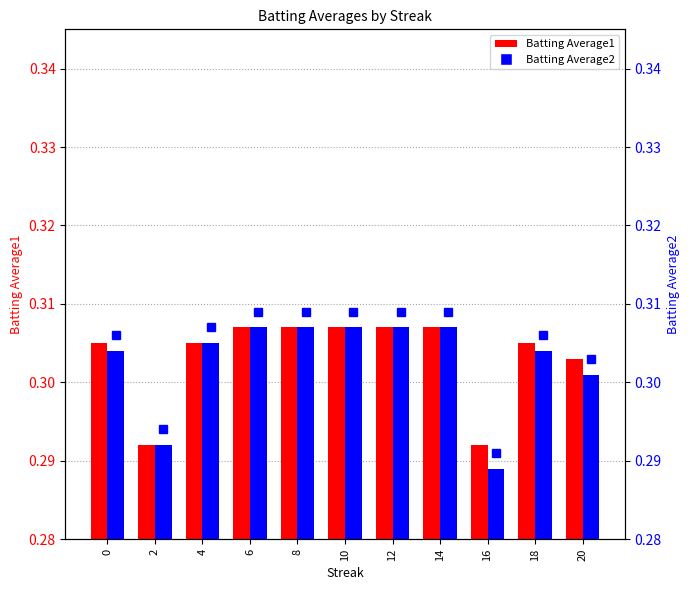

How many Batting Average2 values are between 0 and 1?

11